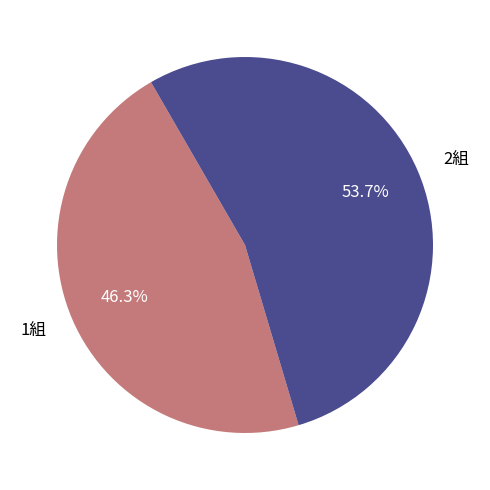

To the nearest percent, what is the difference between the 2組 and 1組 slice percentages?

7%